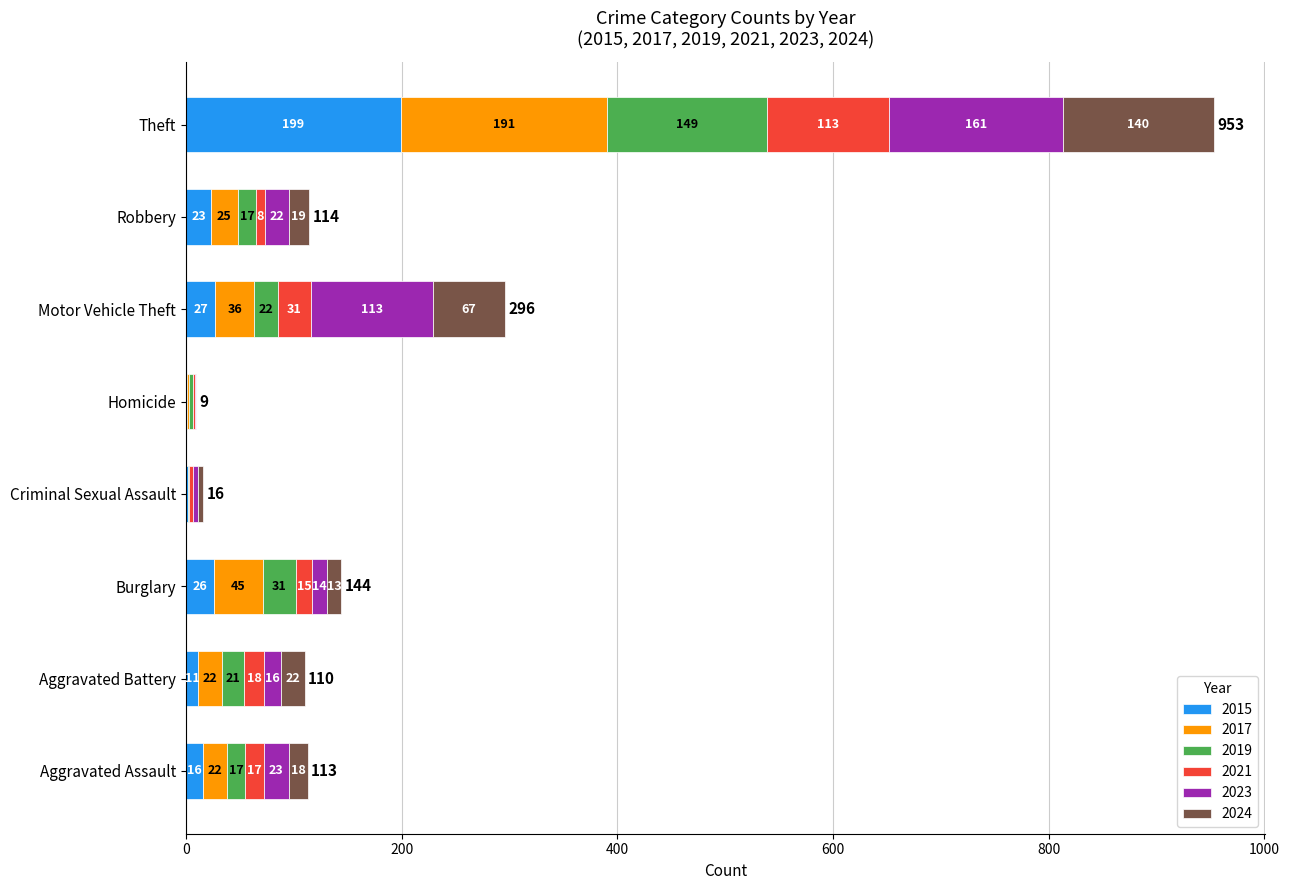

At which category is the sum across all series the highest?

Theft